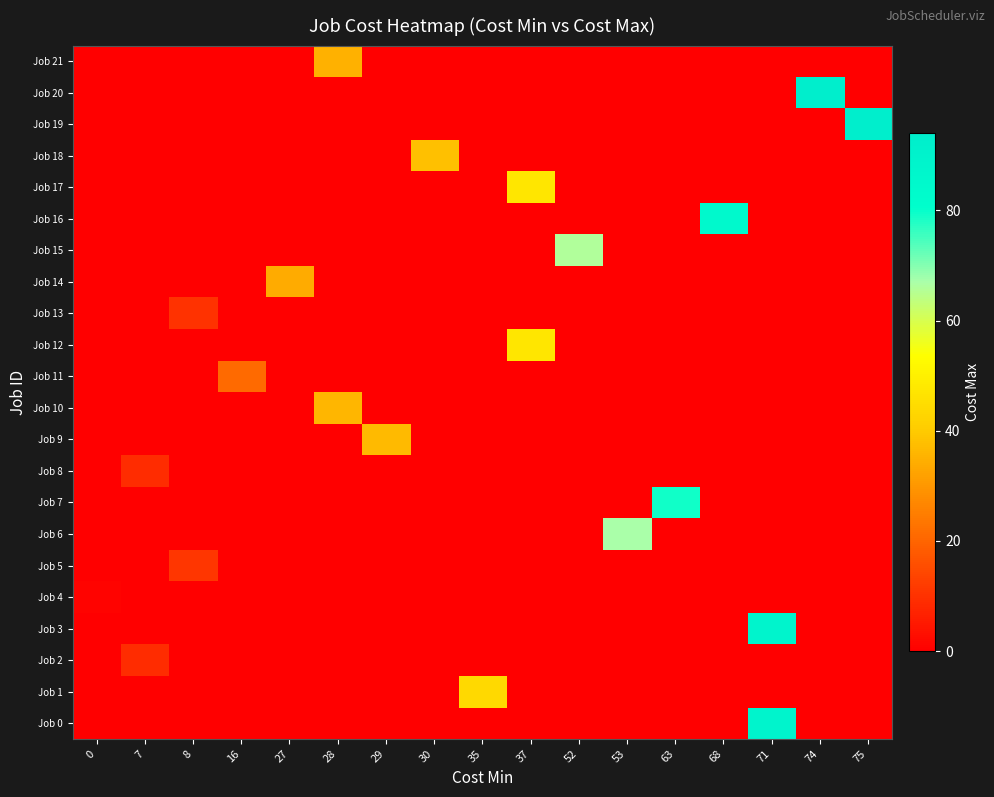

What is the difference between the highest and lowest values at 52?

66